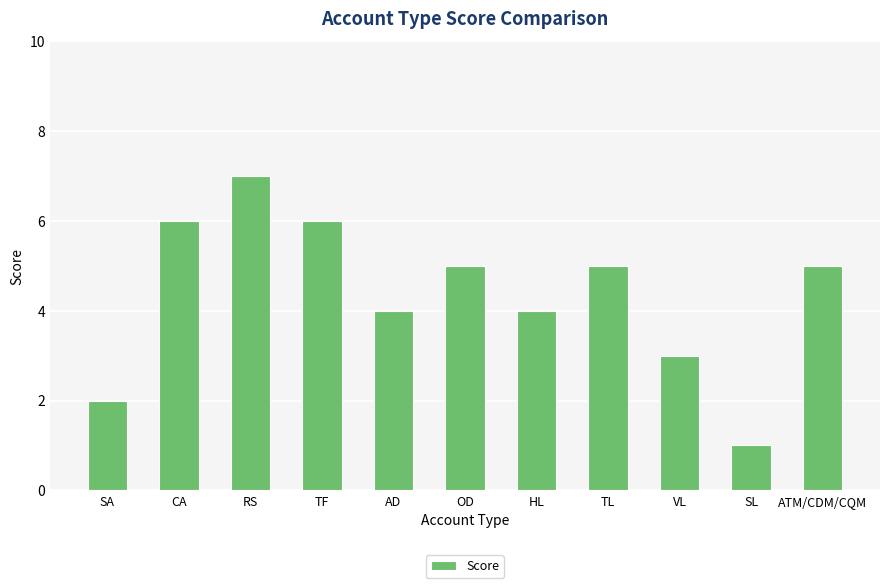

What is the label of the 2nd bar from the right?

SL